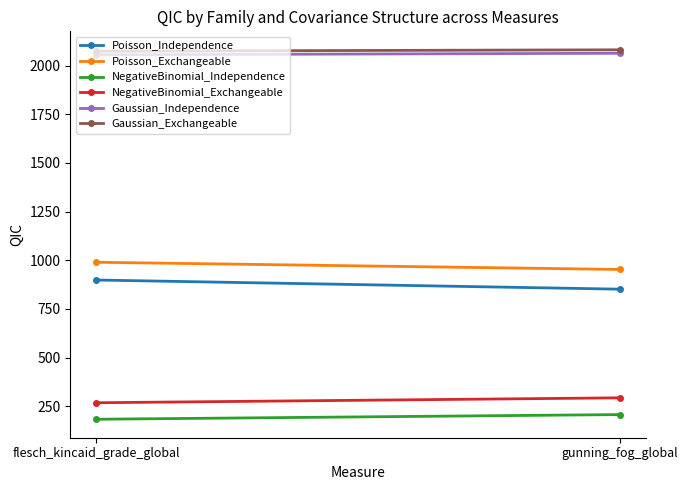

Which label corresponds to the smallest value in the chart?

flesch_kincaid_grade_global